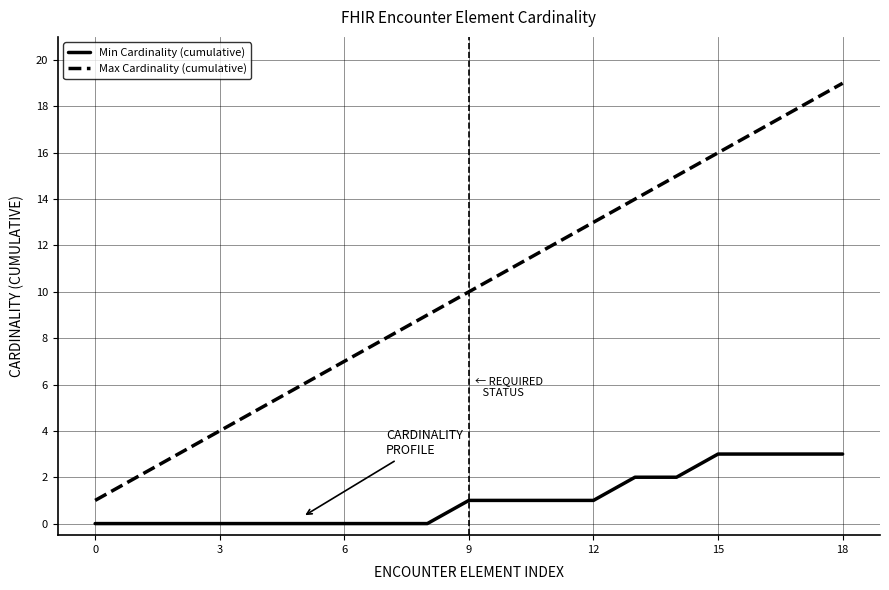

Reading right to left, list all the values displayed in this chart.

Min Cardinality (cumulative): 3	3	3	3	2	2	1	1	1	1	0	0	0	0	0	0	0	0	0
Max Cardinality (cumulative): 19	18	17	16	15	14	13	12	11	10	9	8	7	6	5	4	3	2	1